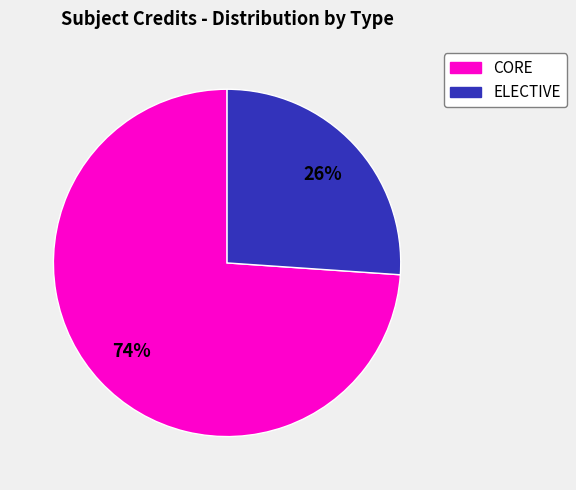

Is there any slice that represents more than half of the pie?

Yes